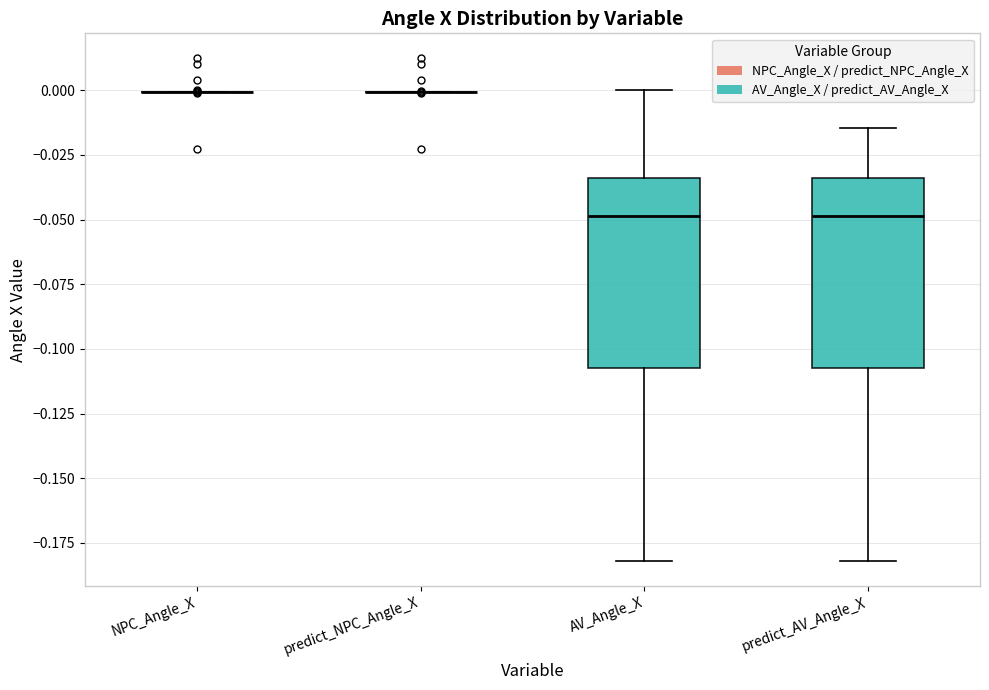

Reading left to right, transcribe this box plot: for each box, give where its median line is, the range the box spans, and where its two whiskers end, as read against the y-axis. The values are not printed on the chart, so give them approximately, as read against the axis.

NPC_Angle_X: box collapsed to a line at 0.000, whiskers 0.000 to 0.000
predict_NPC_Angle_X: box collapsed to a line at 0.000, whiskers 0.000 to 0.000
AV_Angle_X: median -0.050, box -0.105 to -0.035, whiskers -0.180 to 0.000
predict_AV_Angle_X: median -0.050, box -0.105 to -0.035, whiskers -0.180 to -0.015